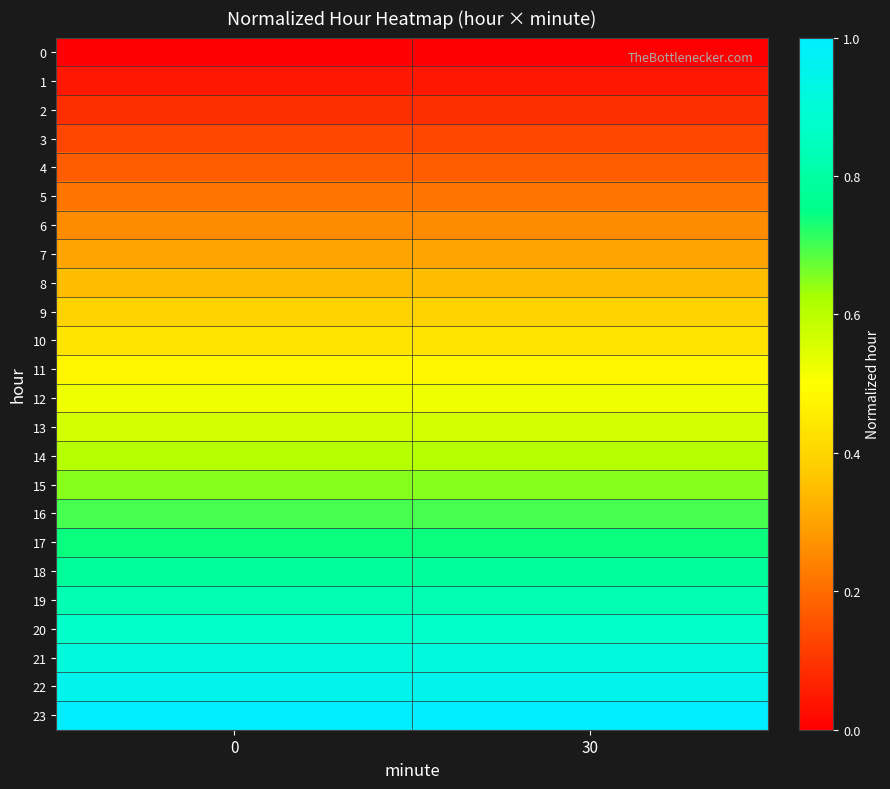

Reading right to left, extract all data points from this chart.

0: 30=0.0	0=0.0
1: 30=0.0	0=0.0
2: 30=0.1	0=0.1
3: 30=0.1	0=0.1
4: 30=0.2	0=0.2
5: 30=0.2	0=0.2
6: 30=0.3	0=0.3
7: 30=0.3	0=0.3
8: 30=0.3	0=0.3
9: 30=0.4	0=0.4
10: 30=0.4	0=0.4
11: 30=0.5	0=0.5
12: 30=0.5	0=0.5
13: 30=0.6	0=0.6
14: 30=0.6	0=0.6
15: 30=0.7	0=0.7
16: 30=0.7	0=0.7
17: 30=0.7	0=0.7
18: 30=0.8	0=0.8
19: 30=0.8	0=0.8
20: 30=0.9	0=0.9
21: 30=0.9	0=0.9
22: 30=1.0	0=1.0
23: 30=1.0	0=1.0